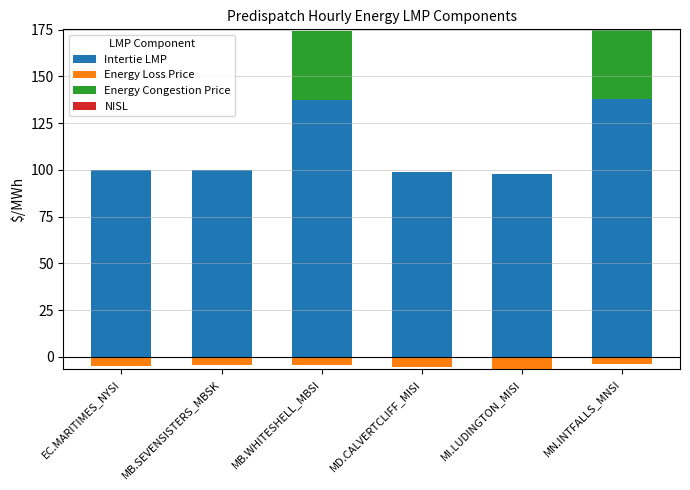

Between EC.MARITIMES_NYSI and MB.WHITESHELL_MBSI, which series saw the biggest shift?

Intertie LMP